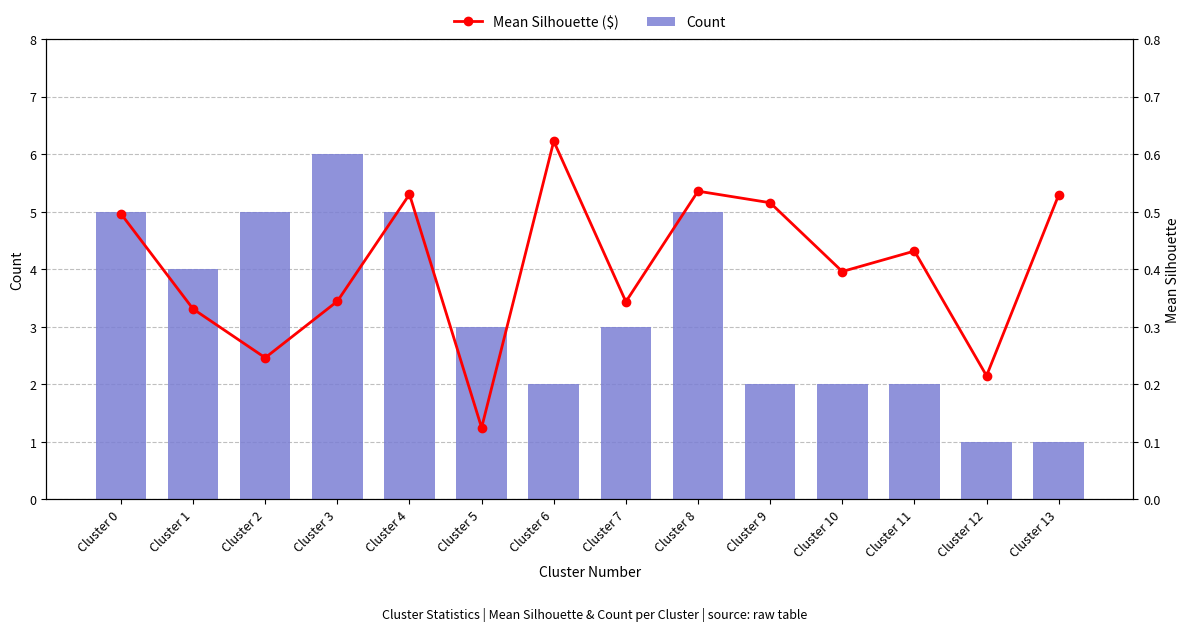

Is the value of Count at Cluster 4 greater than the value of Mean Silhouette at Cluster 3?

Yes